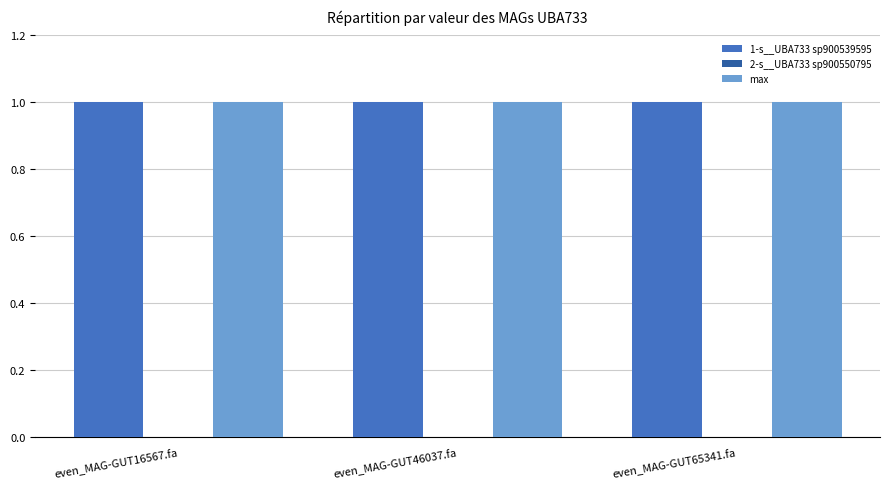

What is the maximum value shown in the chart?

1.0